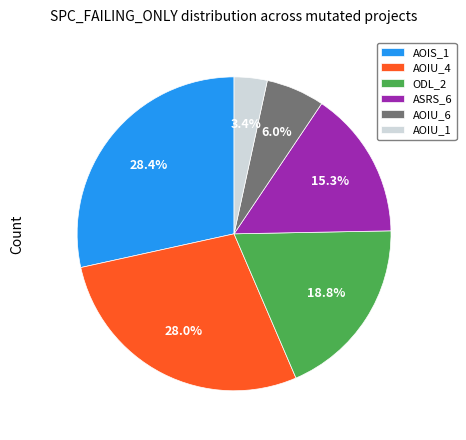

Do AOIU_1 and AOIU_6 together represent more than half of the pie?

No